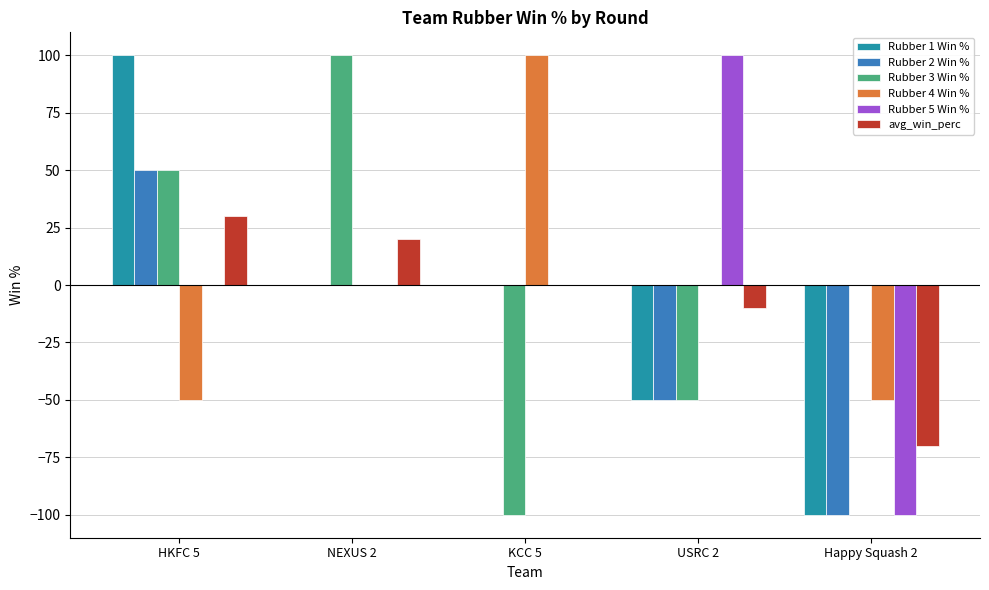

Which series changed the most between HKFC 5 and USRC 2?

Rubber 1 Win %